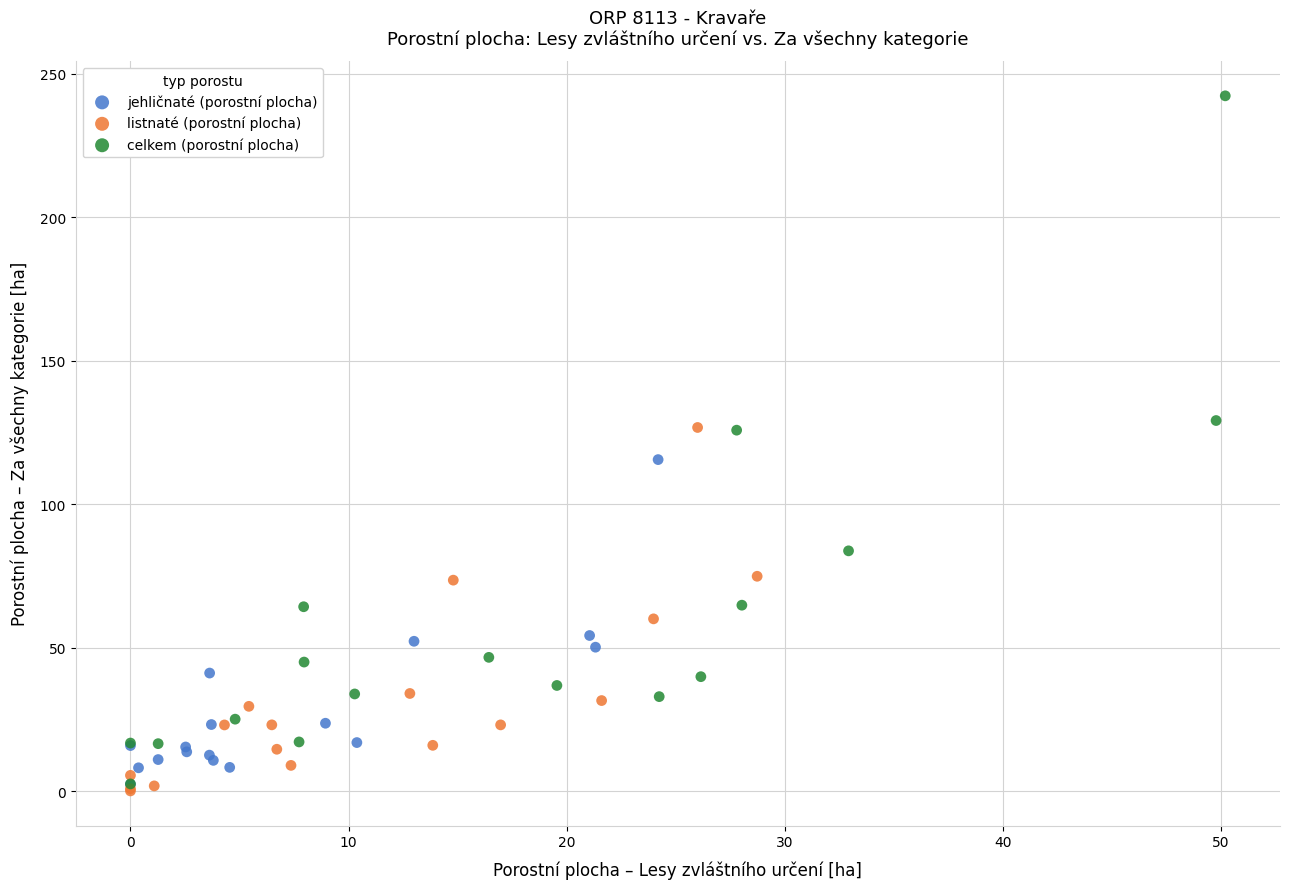

Which series has the widest spread of Y values?

celkem (porostní plocha)